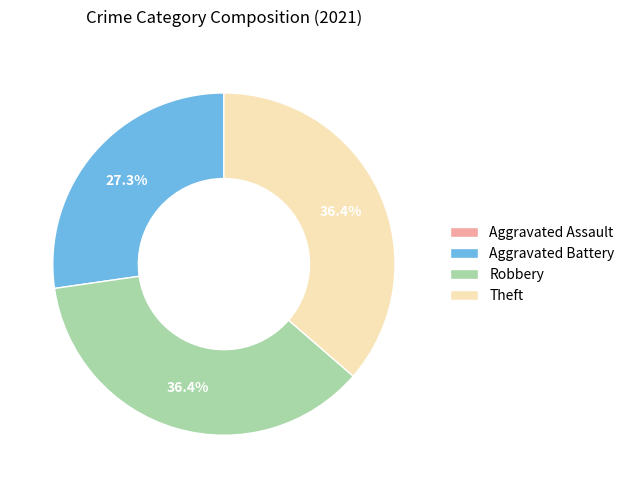

To the nearest percent, what is the difference between the largest and smallest slice percentages?

36%